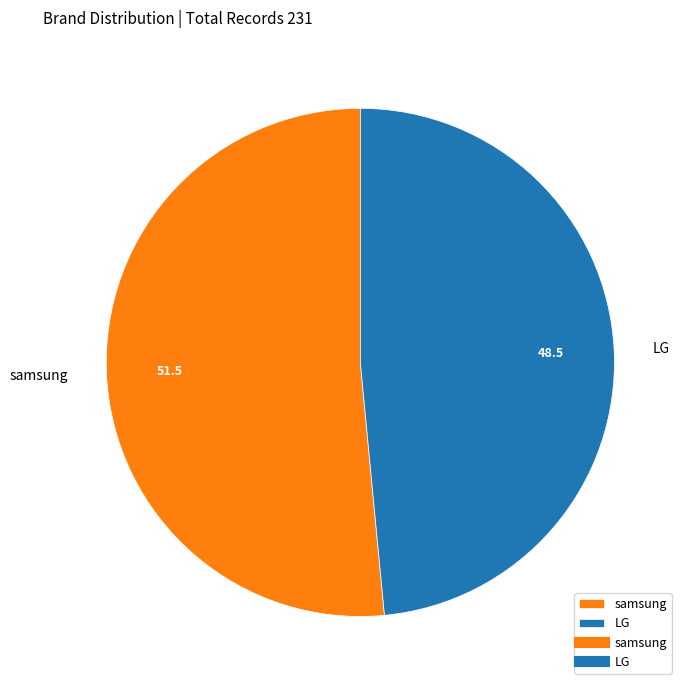

Rank the categories by value from highest to lowest.

samsung, LG